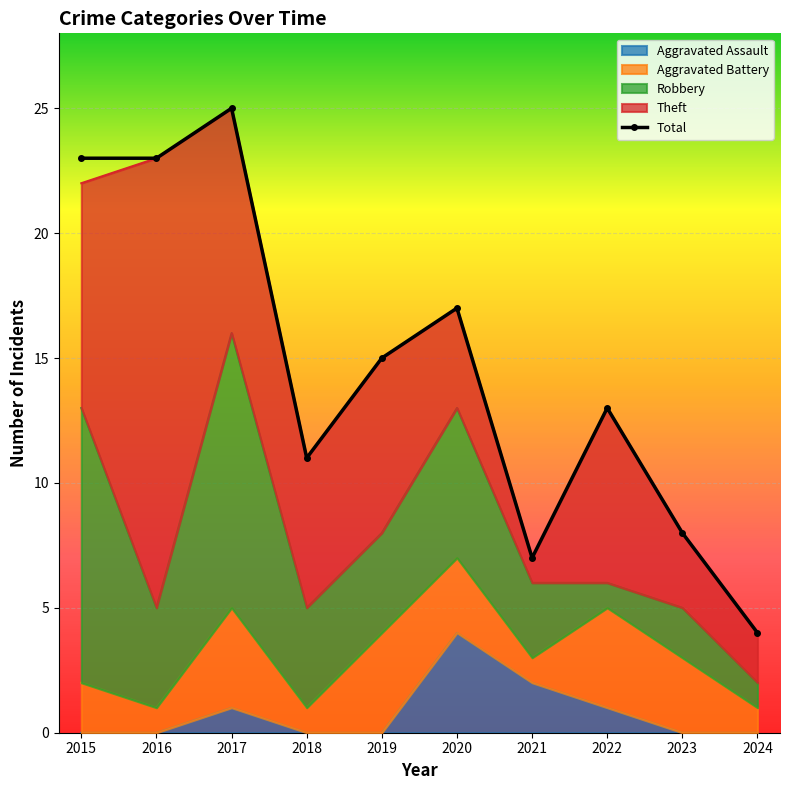

Is it true that Total equals 23 at 2015?

True